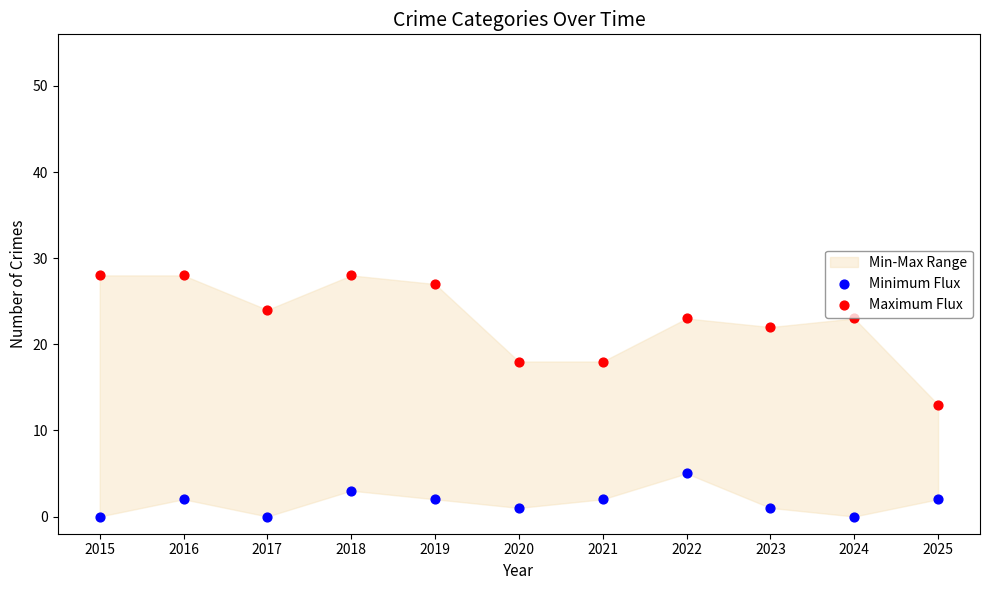

Which series reaches the maximum Y coordinate?

Maximum Flux